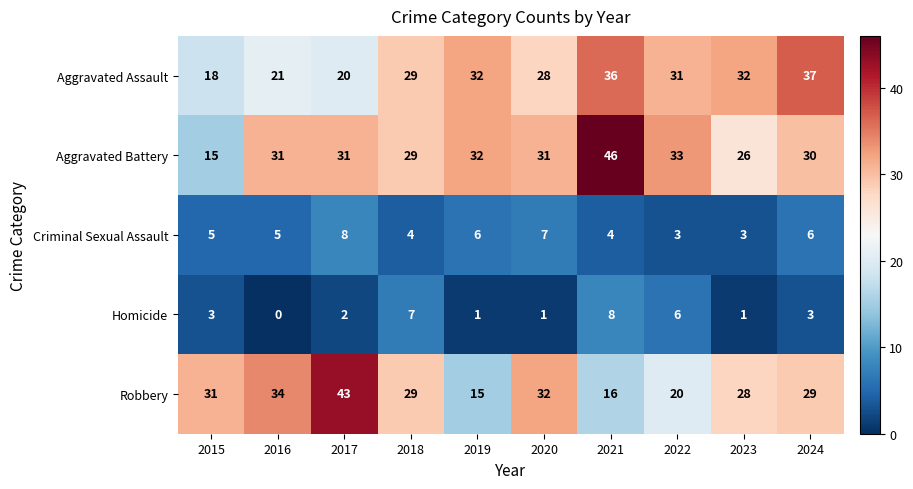

Is it true that Aggravated Assault equals 29 at 2018?

True